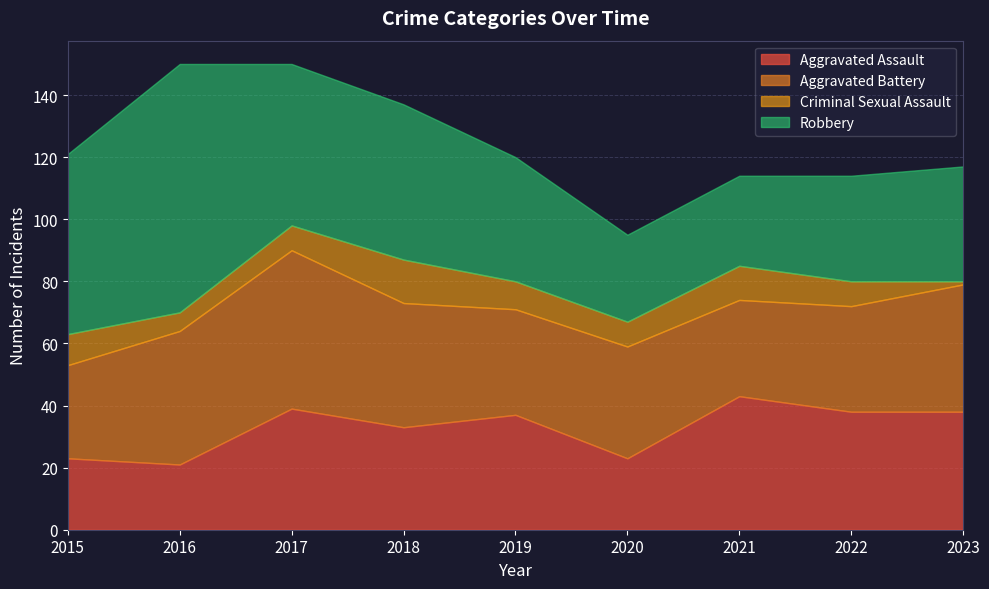

What is the difference between the second highest and minimum values in the Aggravated Battery series?

13